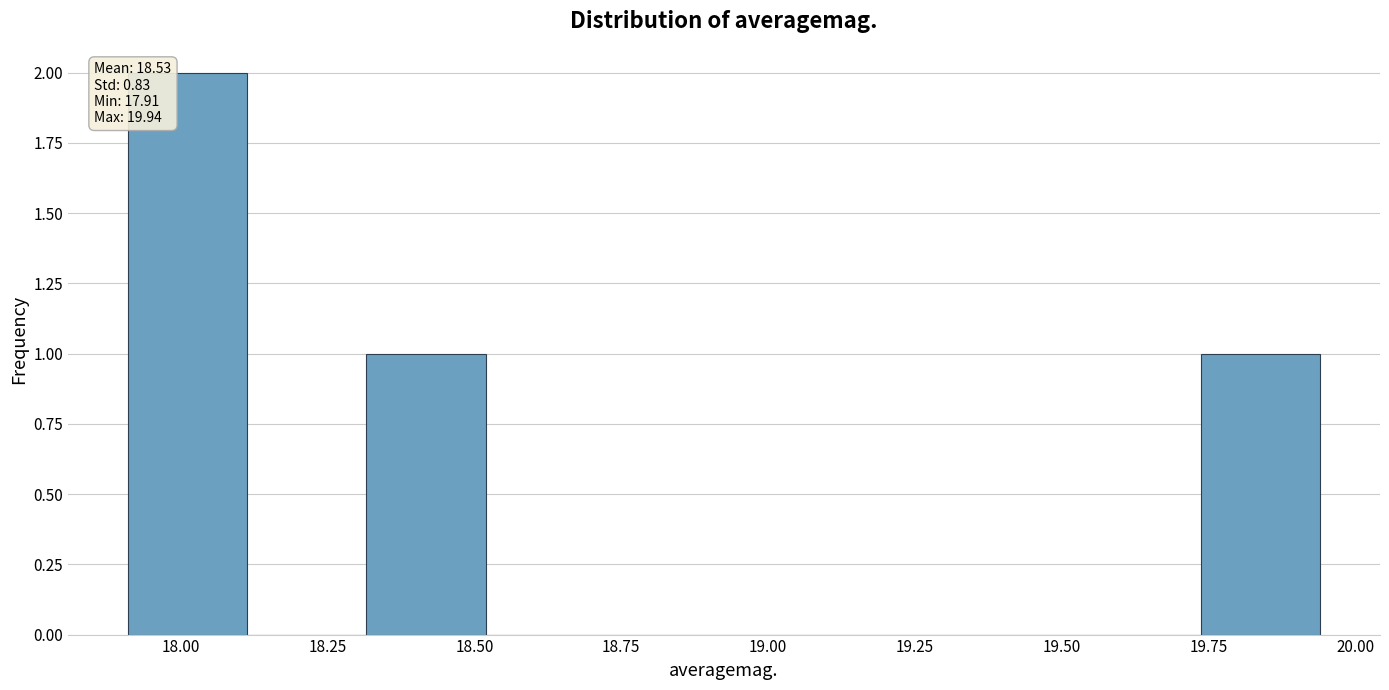

Over which range of the x-axis is the bar tallest?

17.90 to 18.10